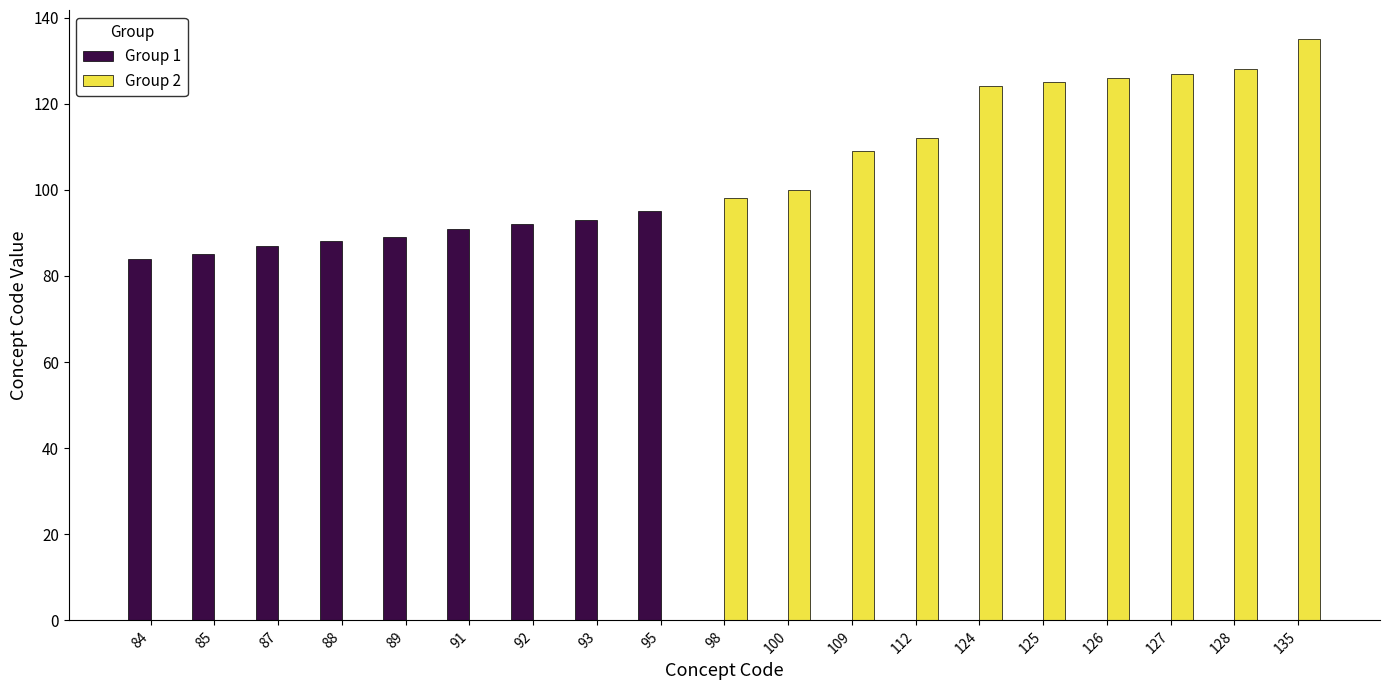

Which category has the highest value across all series?

135